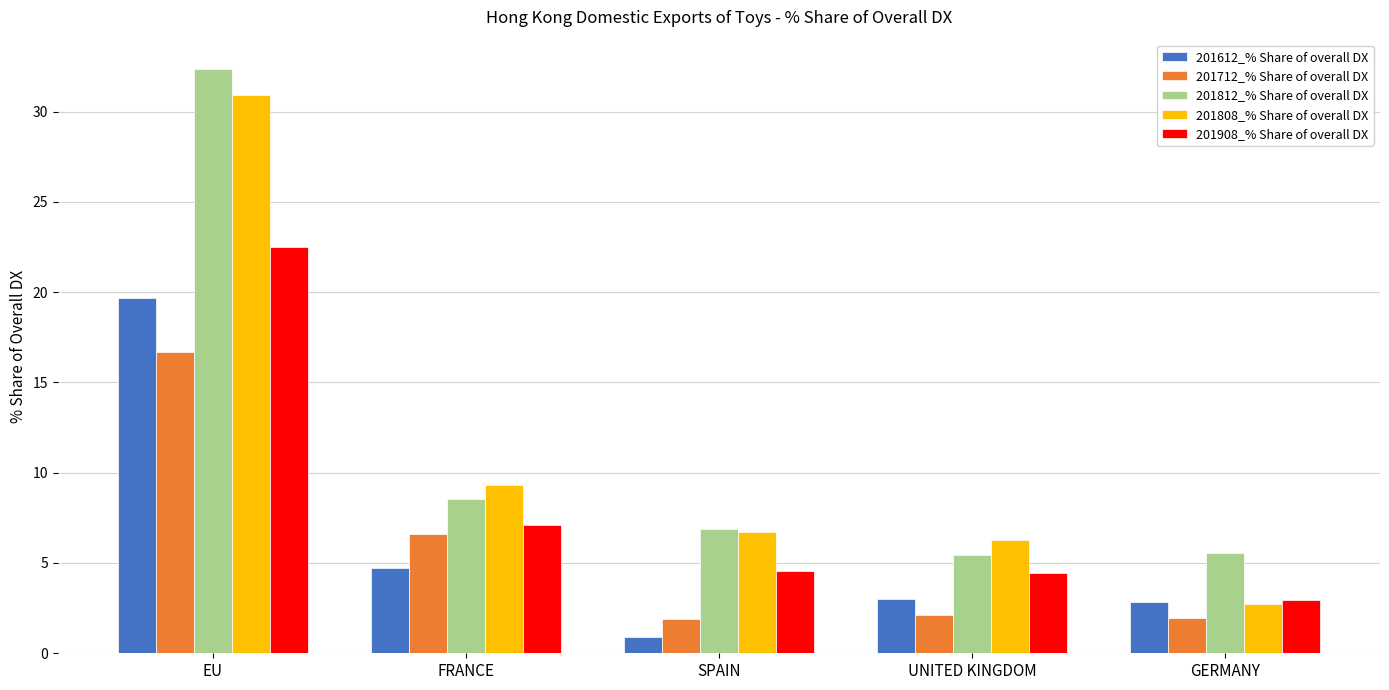

At which label is 201612_% Share of overall DX closest to 10?

FRANCE